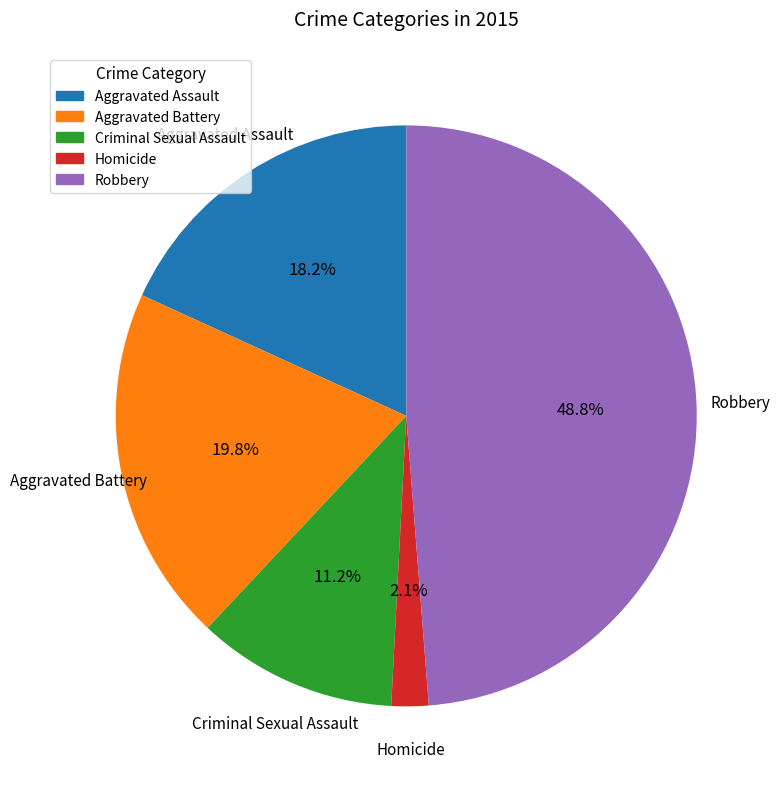

To the nearest percent, what portion does Homicide represent?

2%